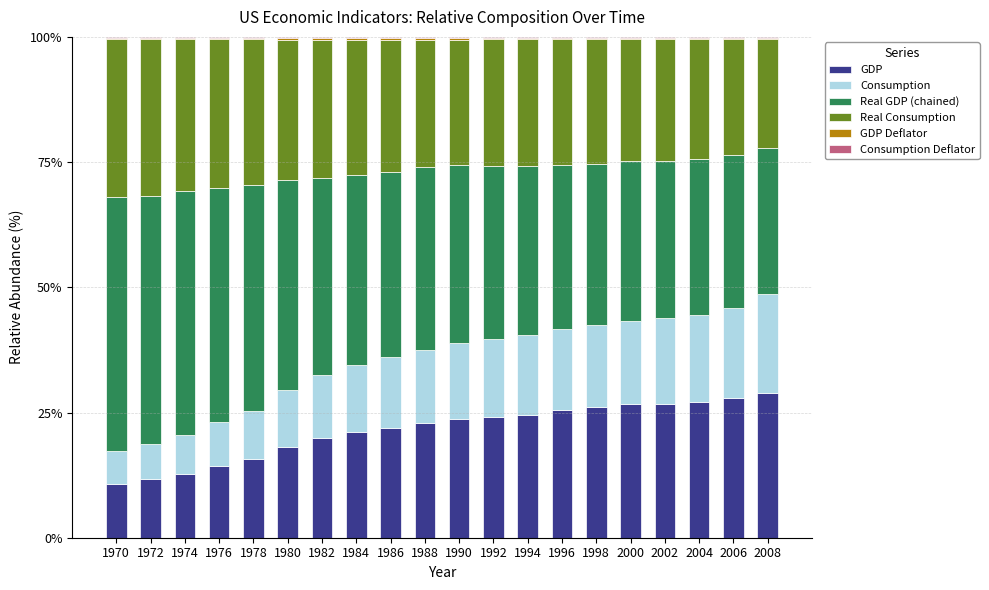

What is the highest value of the GDP series?

28.9